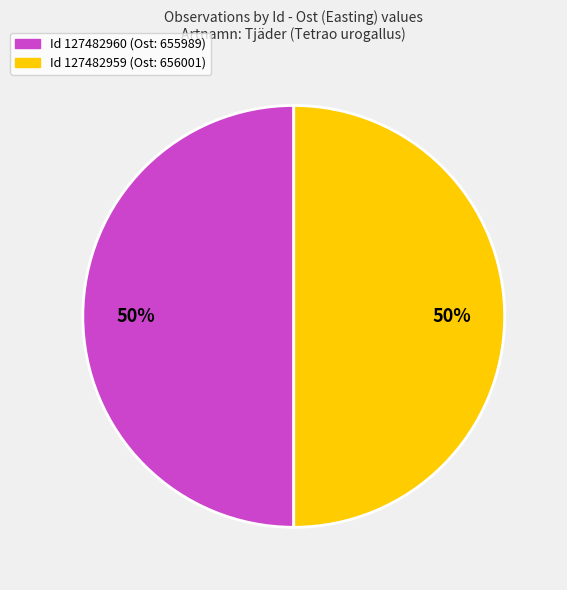

To the nearest percent, what is the average slice percentage?

50%